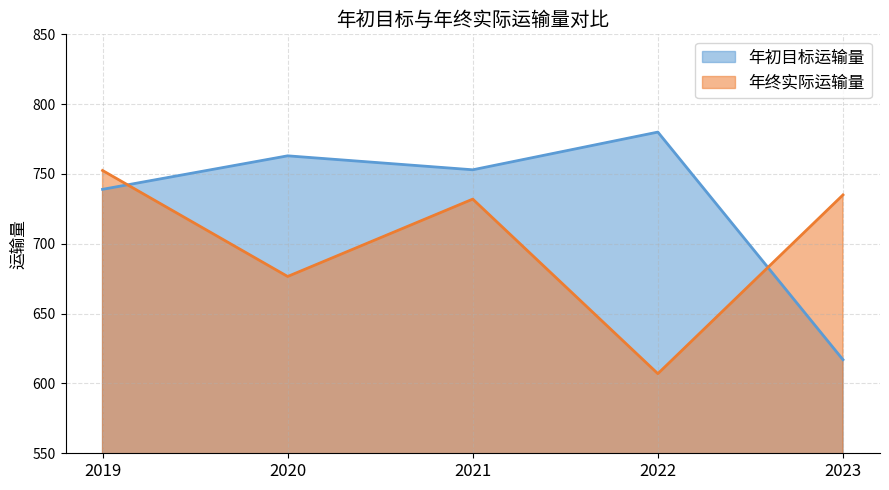

Which category has the highest value in the 年初目标运输量 series?

2022